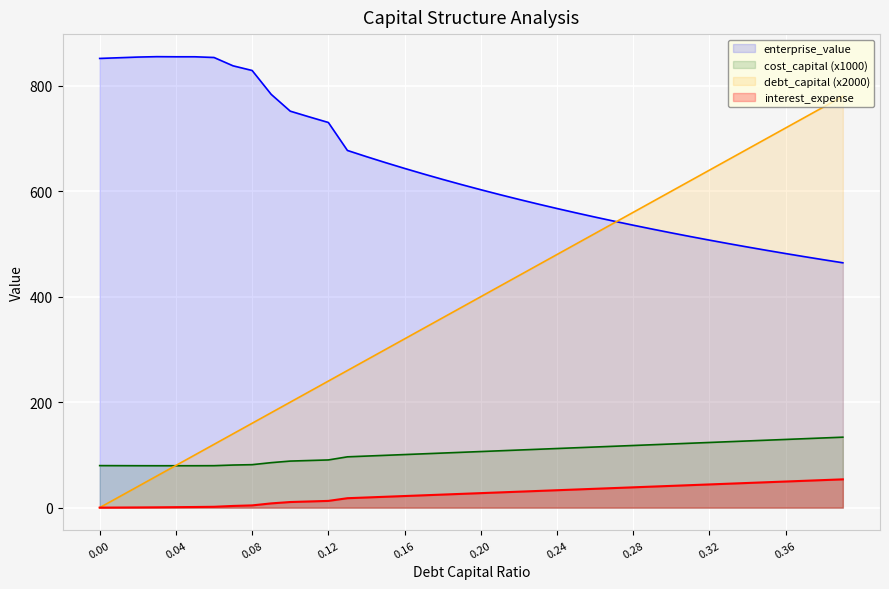

What is the value of the cost_capital point at the 33rd from the left?

123.6